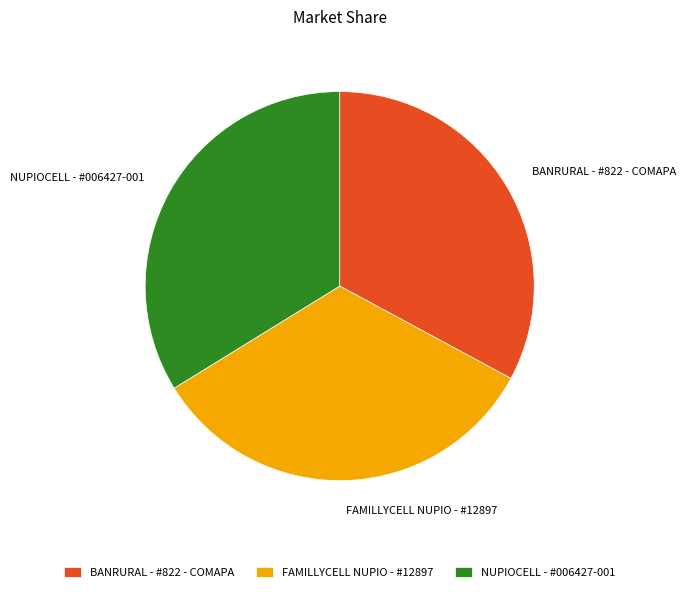

Is BANRURAL - #822 - COMAPA the majority of the pie?

No